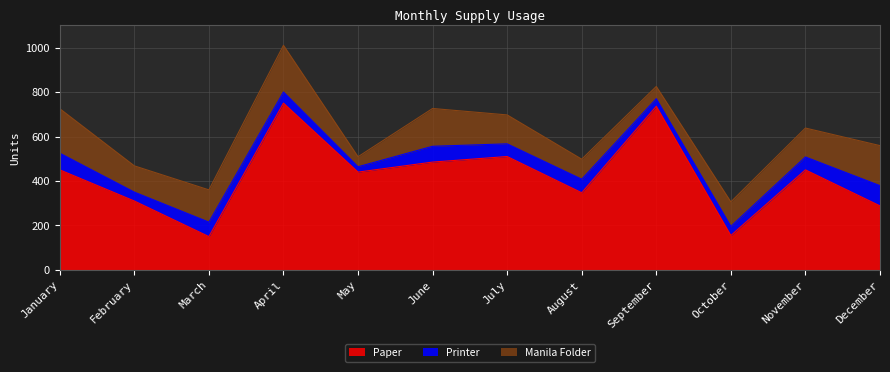

Is it true that Paper equals 288 at December?

True